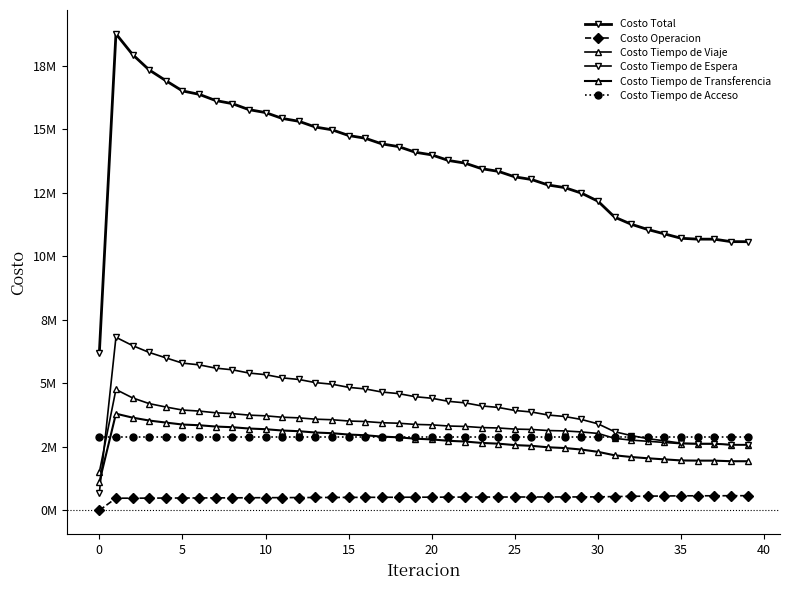

Is this an area chart (filled region under the line)?

No